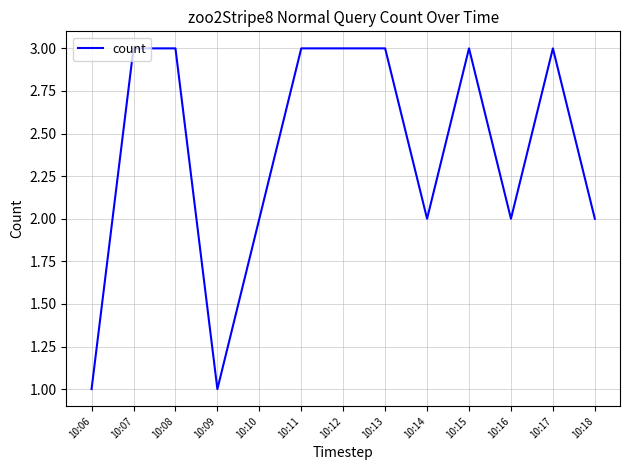

What is the difference between the second highest and second lowest values?

2